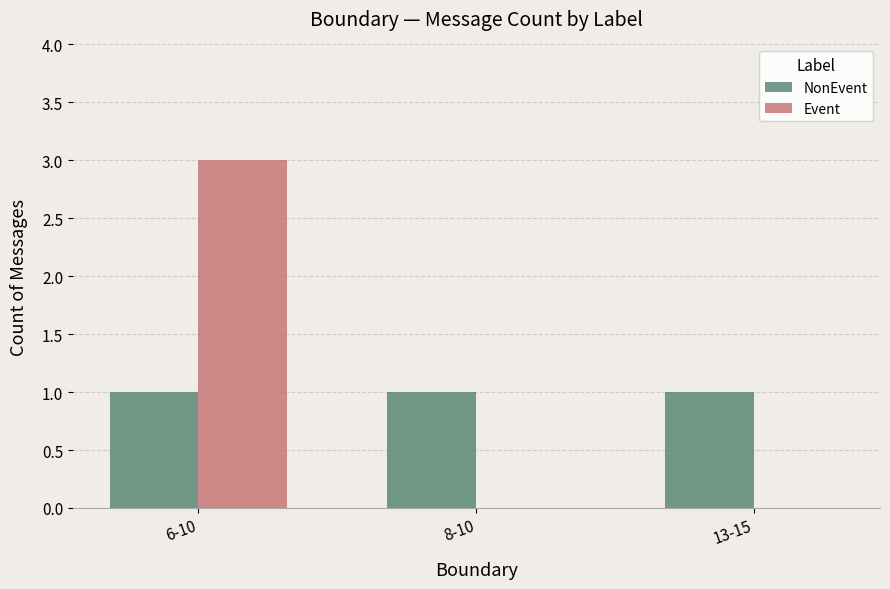

At which category is the sum across all series the highest?

6-10